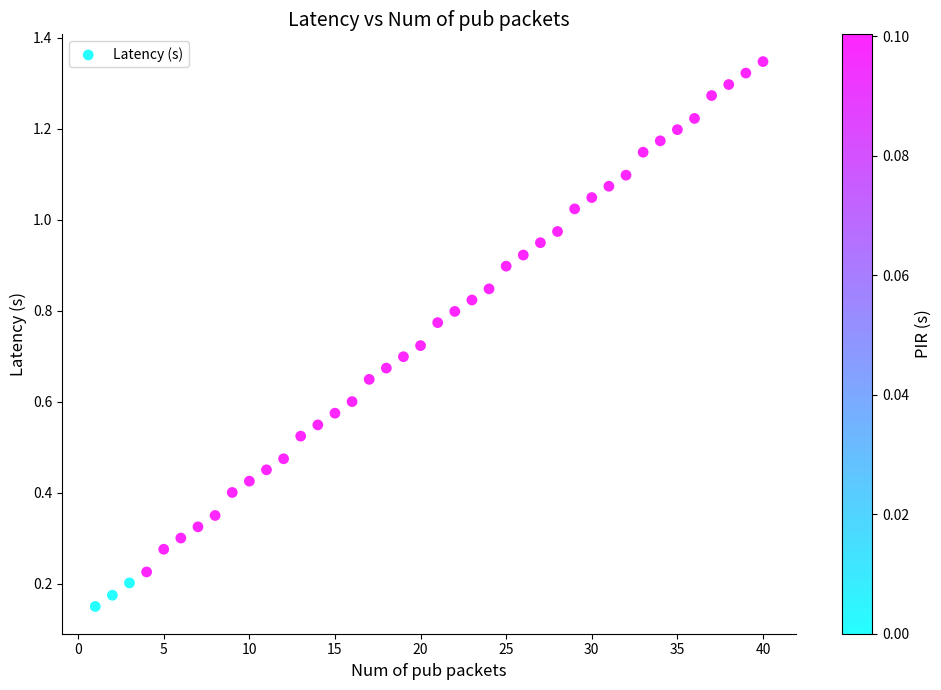

What is the range of X values (max minus min)?

39.0